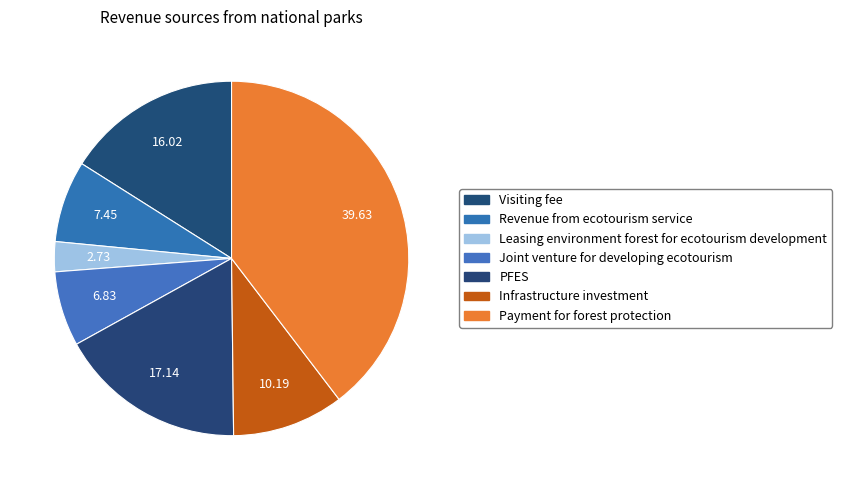

Count the number of slices in the pie.

7